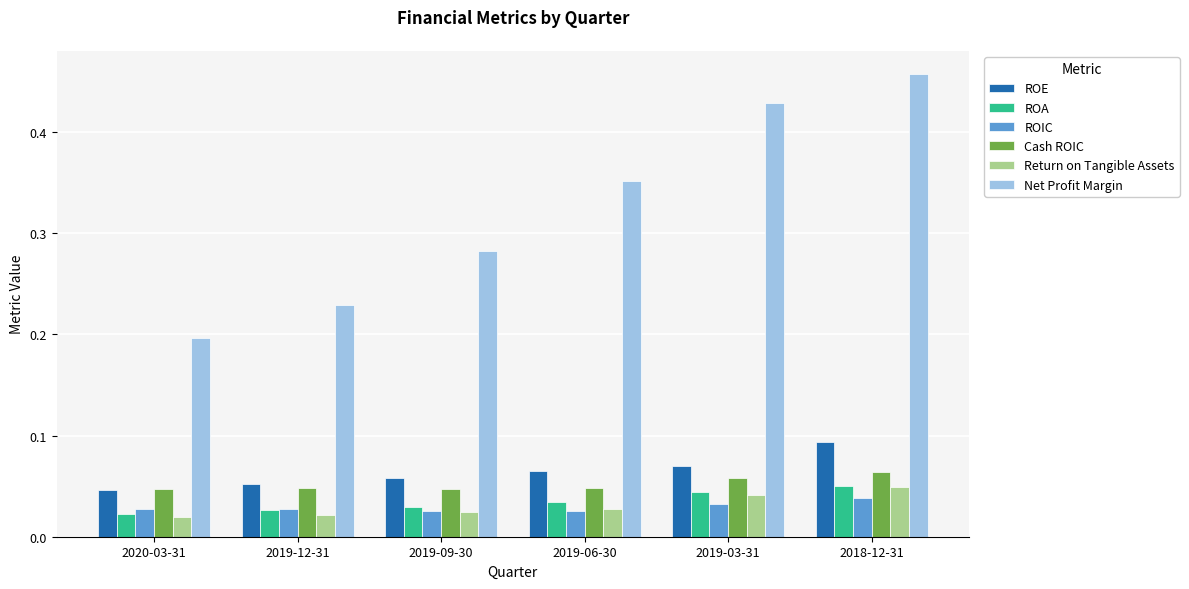

At which category is the sum across all series the highest?

2018-12-31